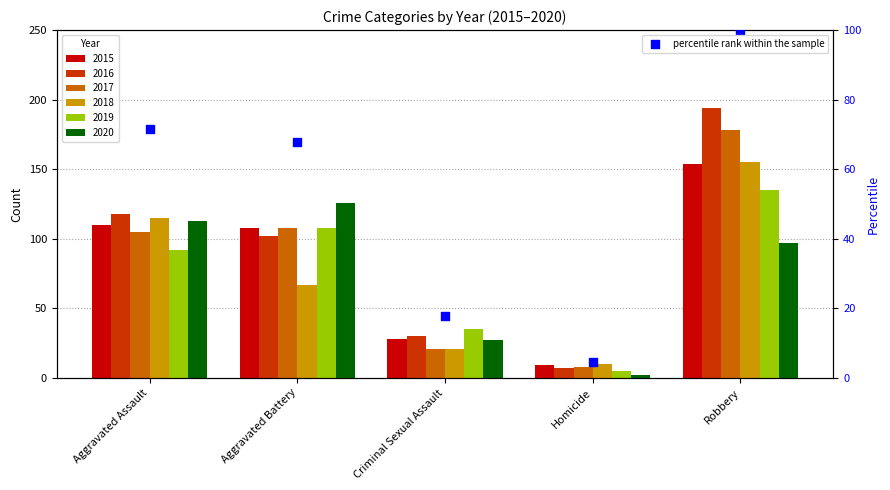

Approximately how many times larger is the value at Aggravated Assault compared to Robbery?

0.7